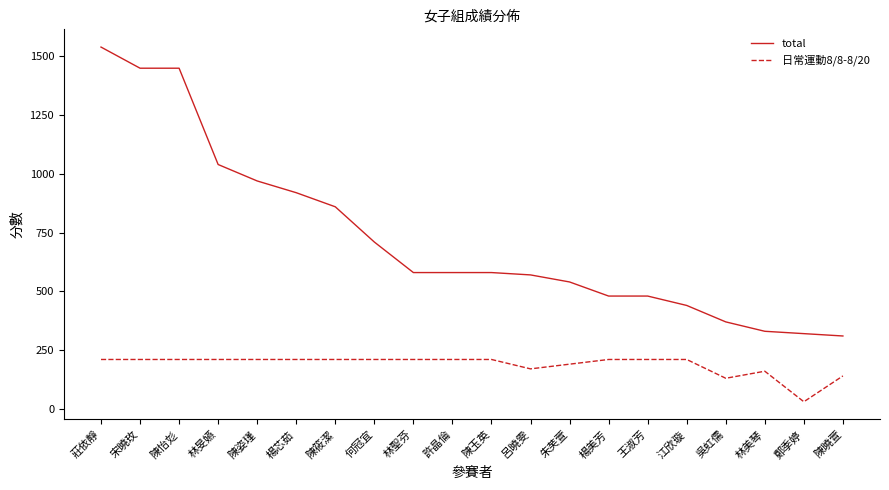

What value does the total series have at 林美琴, to the nearest 100?

300